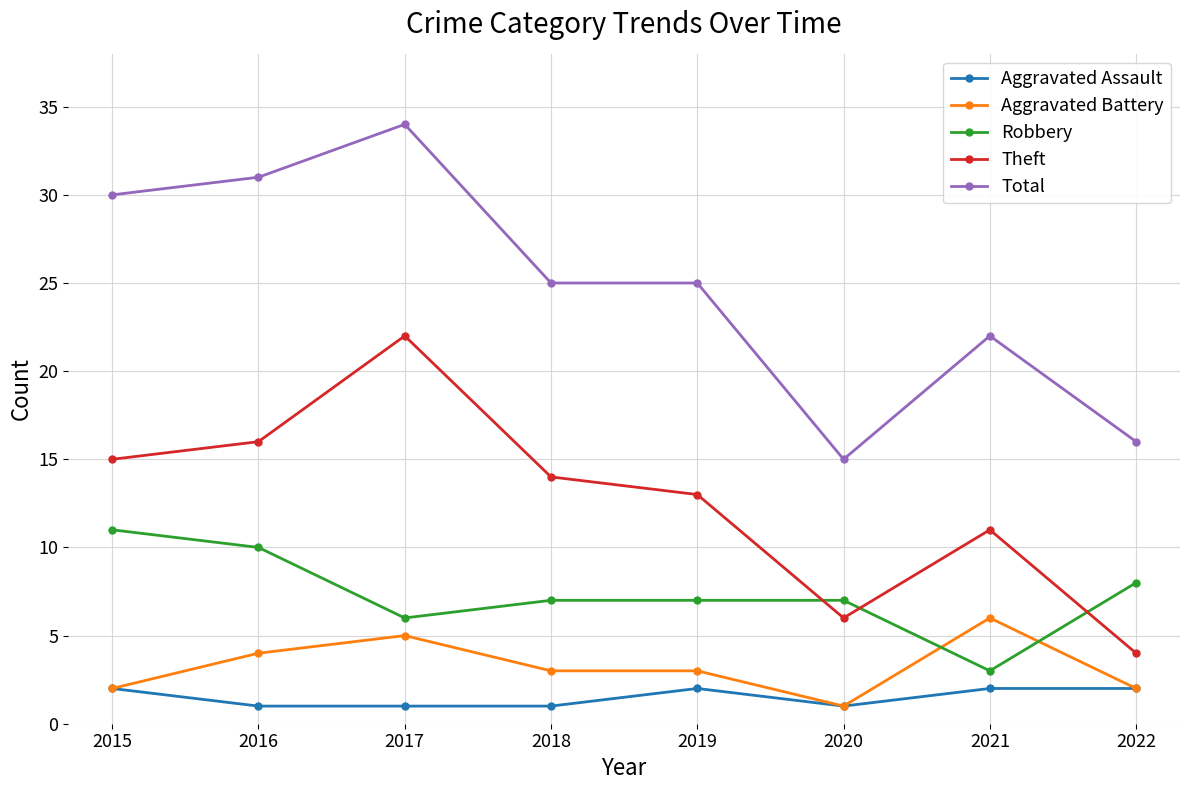

What is the total value across all series at 2019?

50